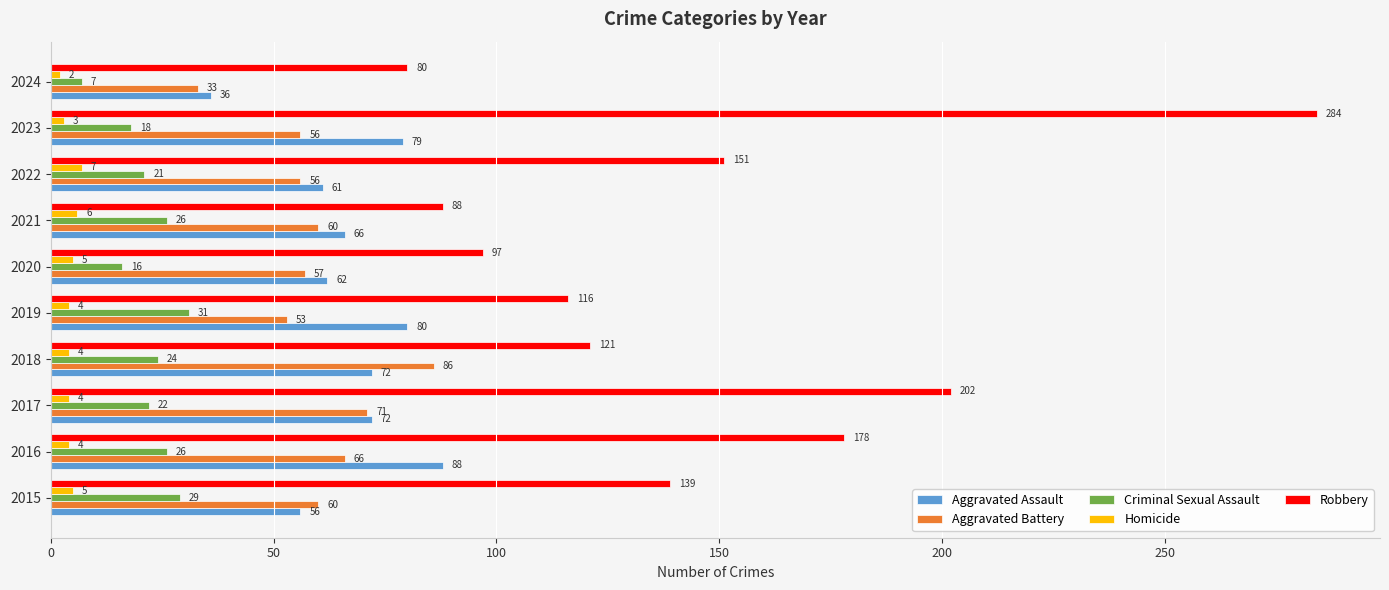

Which label corresponds to the largest value in the chart?

2023